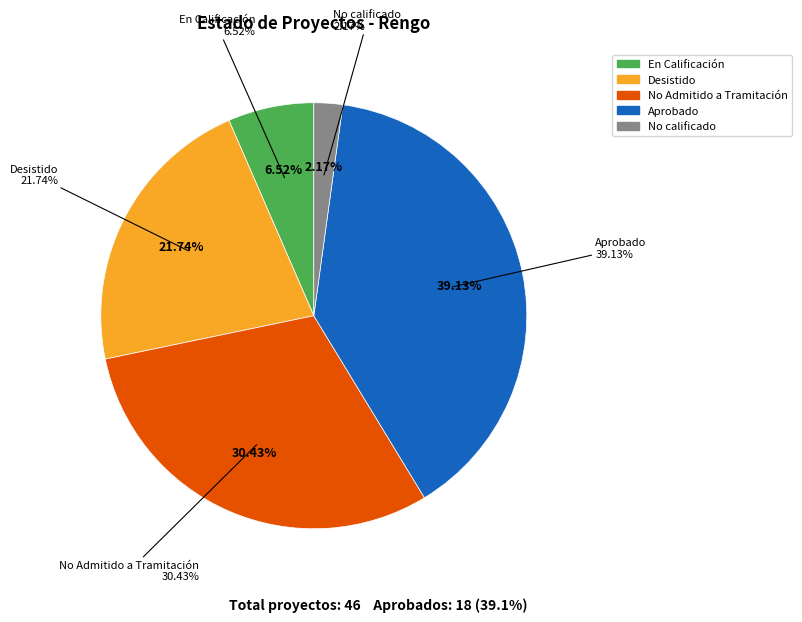

Count the number of slices in the pie.

5